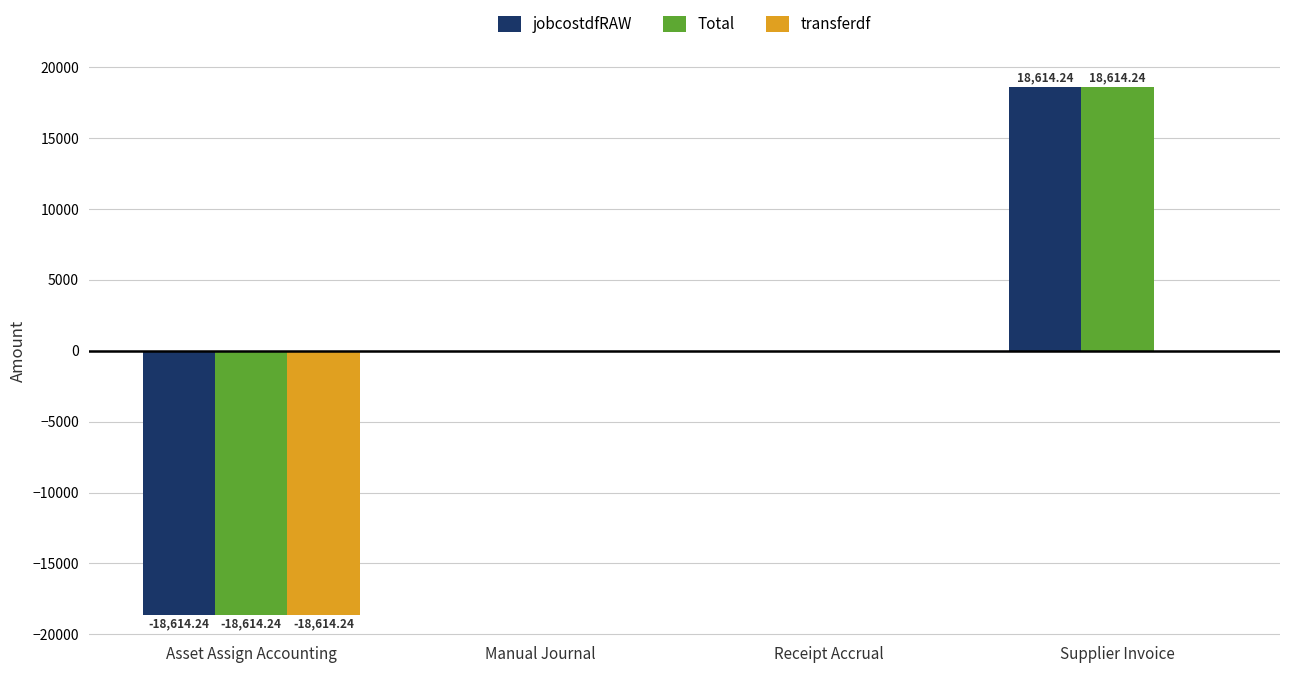

Which category has the highest value in the Total series?

Supplier Invoice